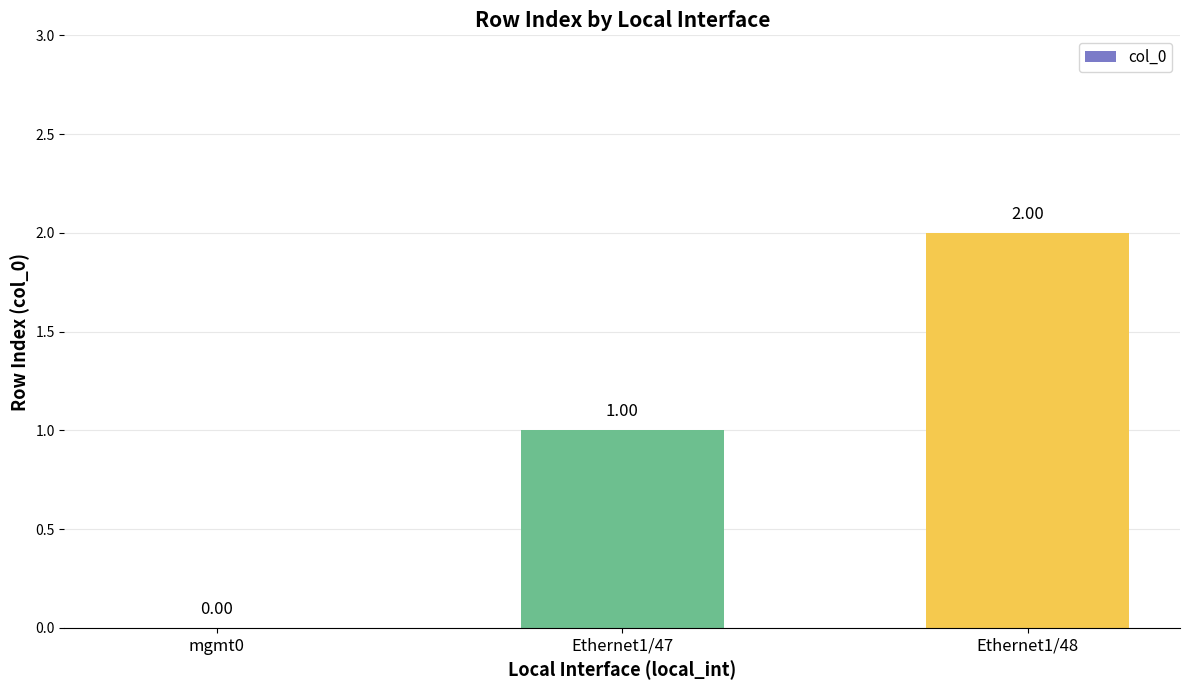

Which has a higher value, Ethernet1/47 or Ethernet1/48?

Ethernet1/48